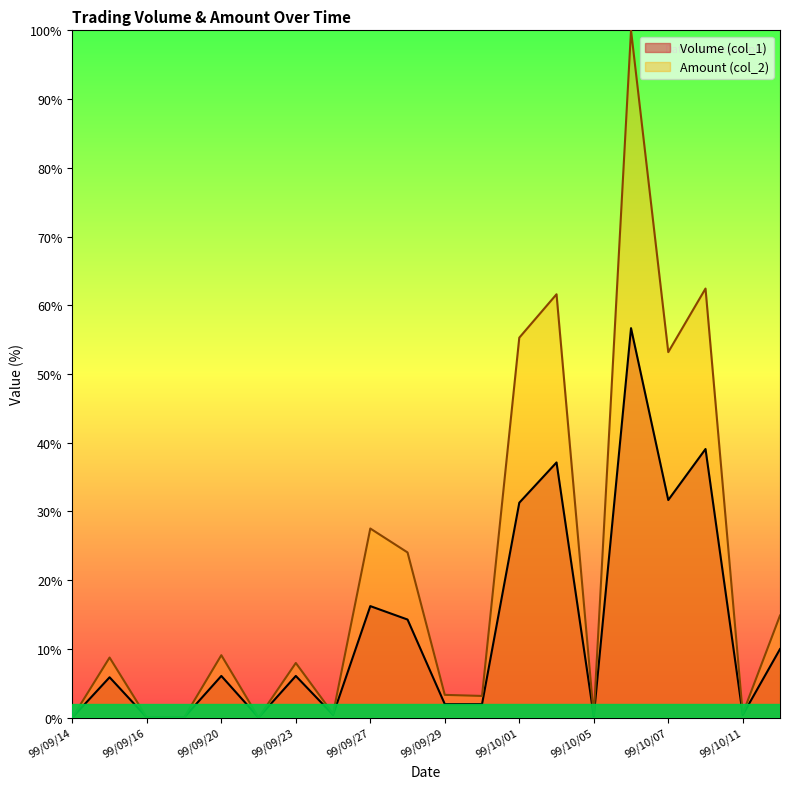

What is the difference between the Volume (col_1) values at 99/10/05 and 99/09/28?

14.1